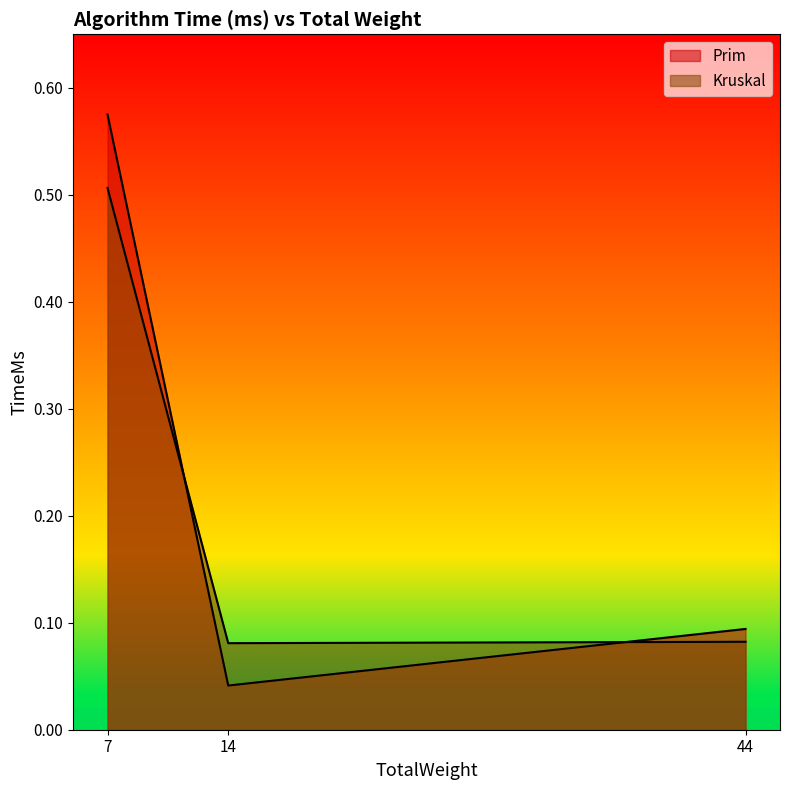

At which label is Kruskal closest to 0?

14